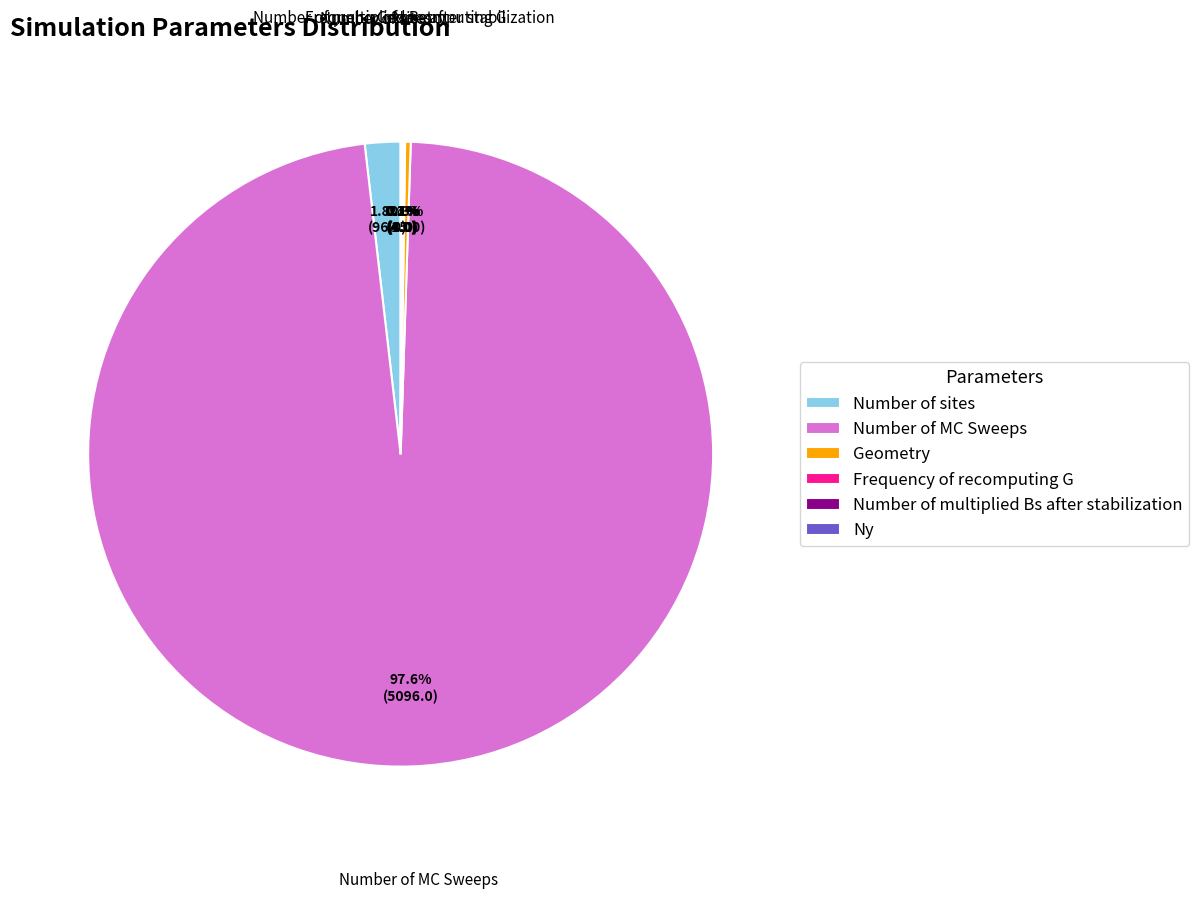

To the nearest percent, what is the average slice percentage?

17%